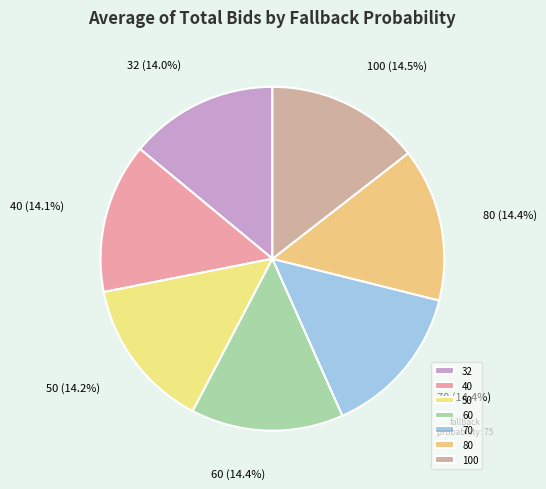

How many slices are in this pie chart?

7